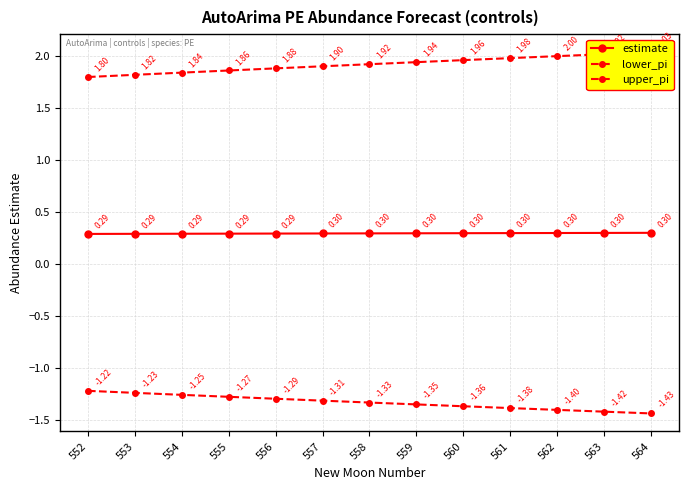

List the labels in order of lower_pi value, smallest first.

564, 563, 562, 561, 560, 559, 558, 557, 556, 555, 554, 553, 552